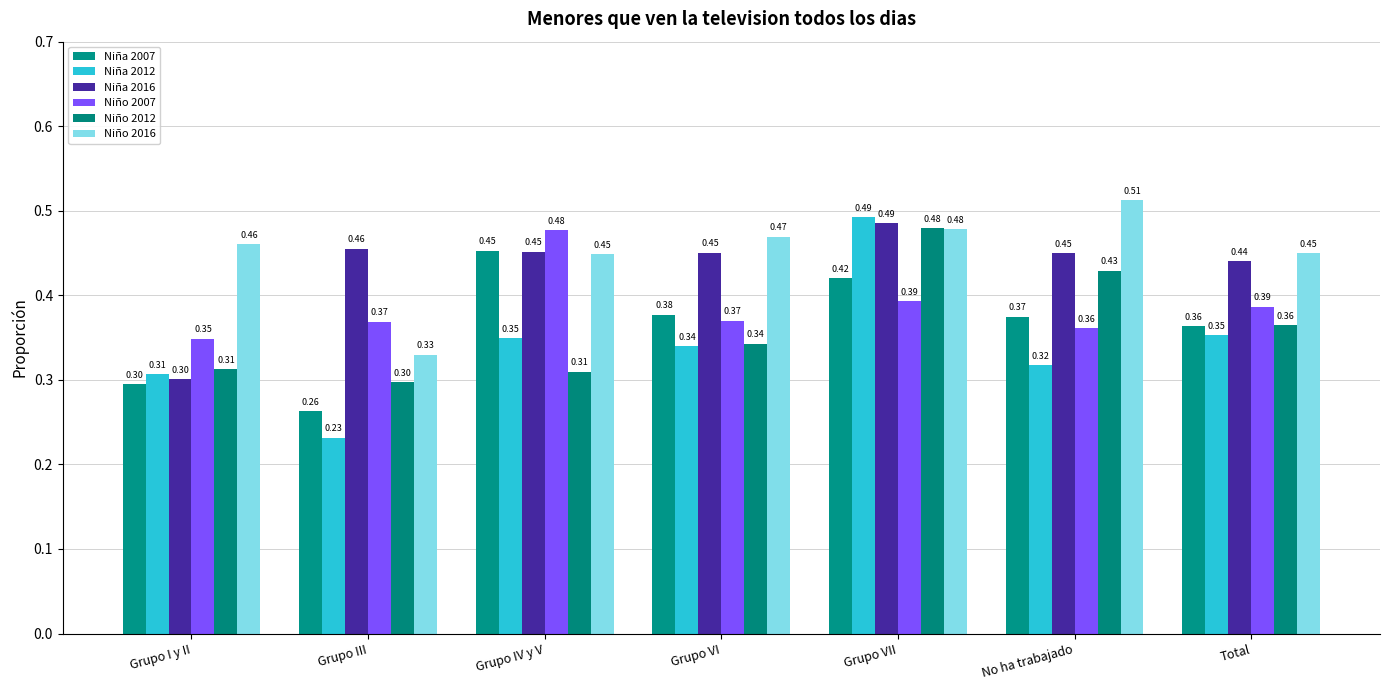

The Niño 2016 series shows 0.5 at Grupo I y II. True or false?

True